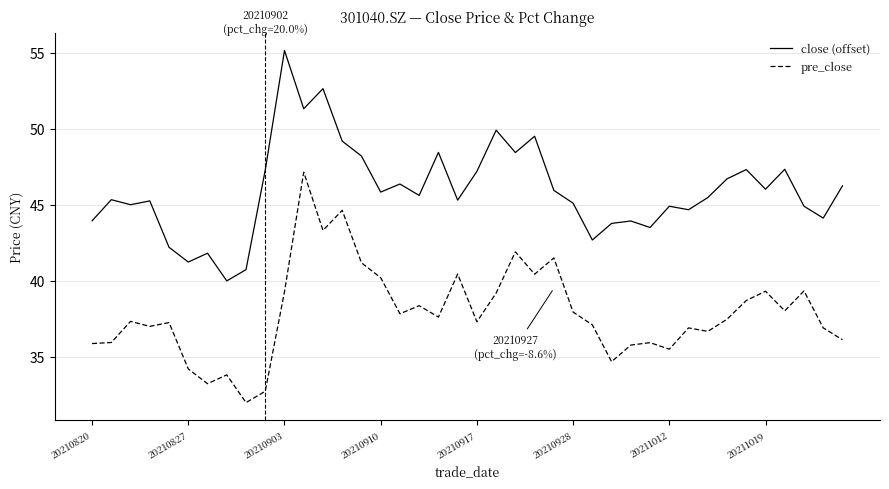

True or false: close (offset) and pre_close intersect in this chart.

False